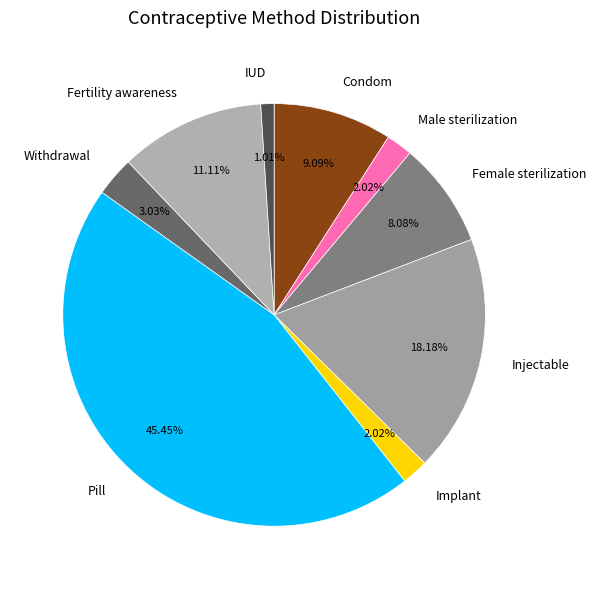

What percentage is the Condom slice, to the nearest percent?

9%